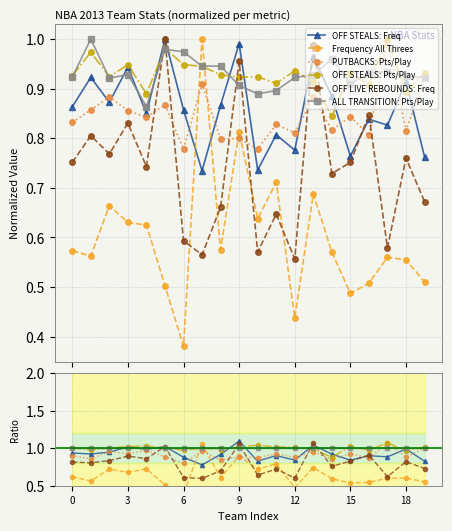

True or false: PUTBACKS: Pts/Play and OFF STEALS: Pts/Play intersect in this chart.

False